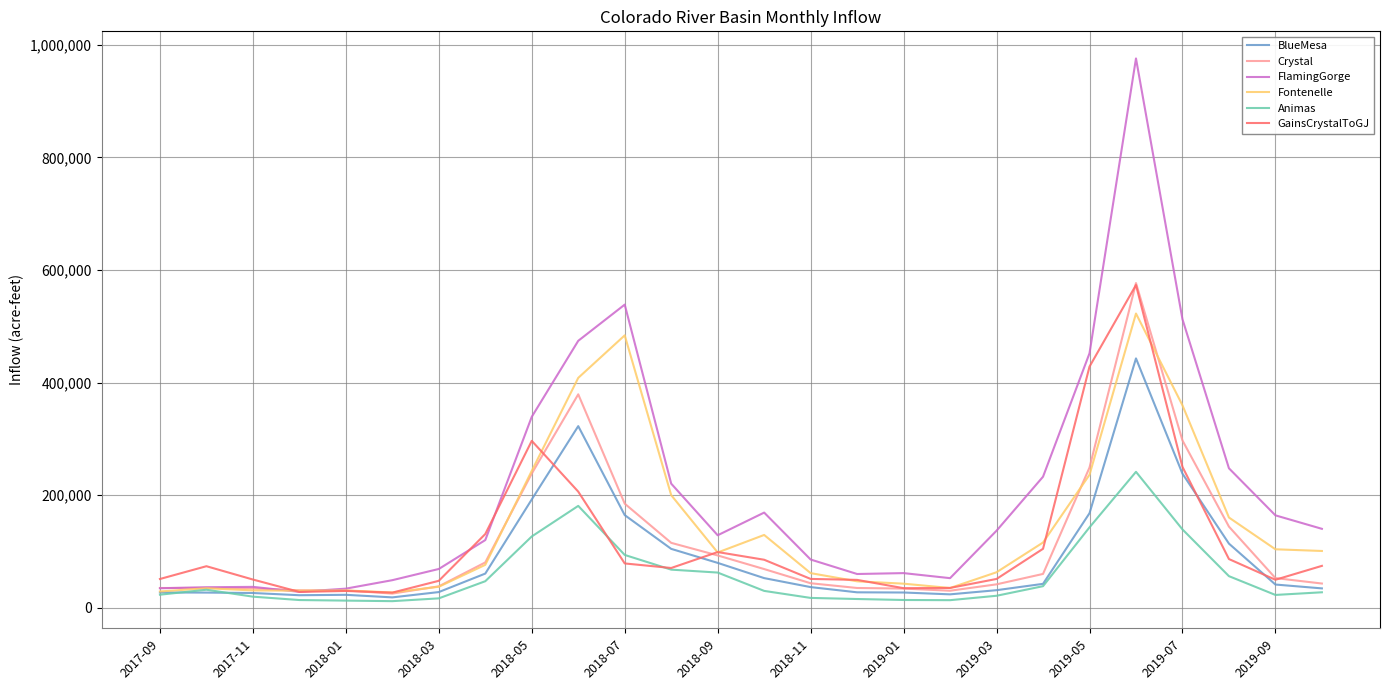

What is the minimum value for Crystal?

25141.6